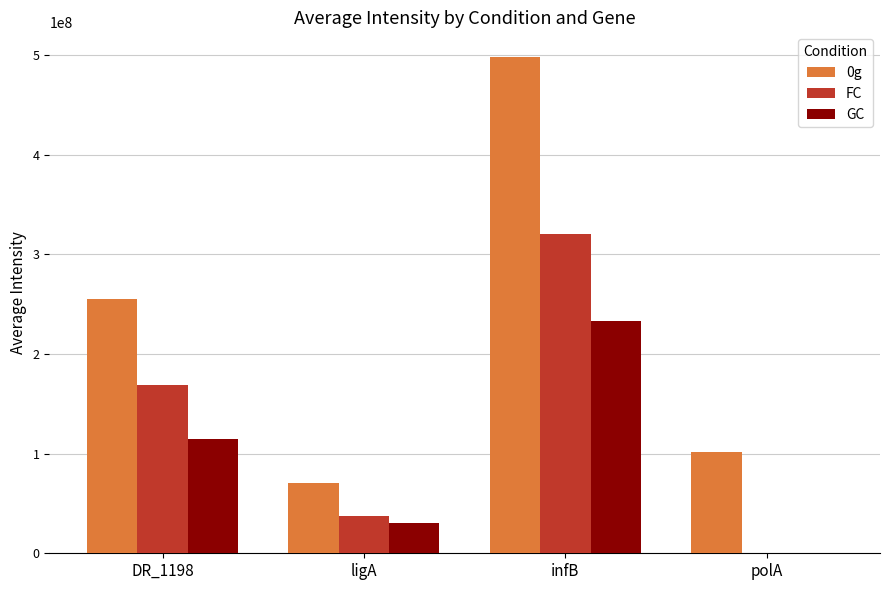

How many groups of bars are there?

4